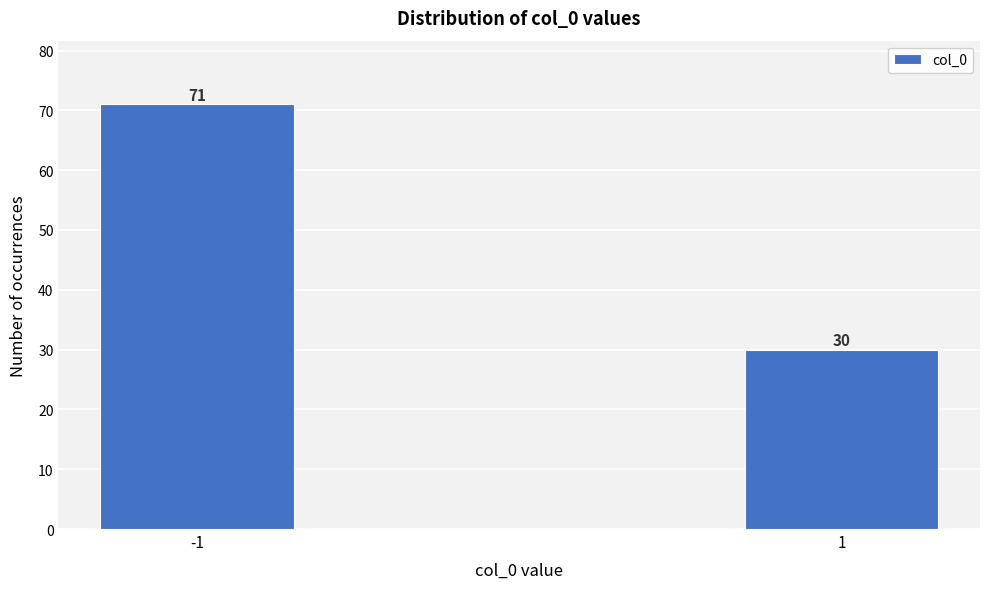

Reading left to right, extract all data points from this chart.

-1=71	1=30